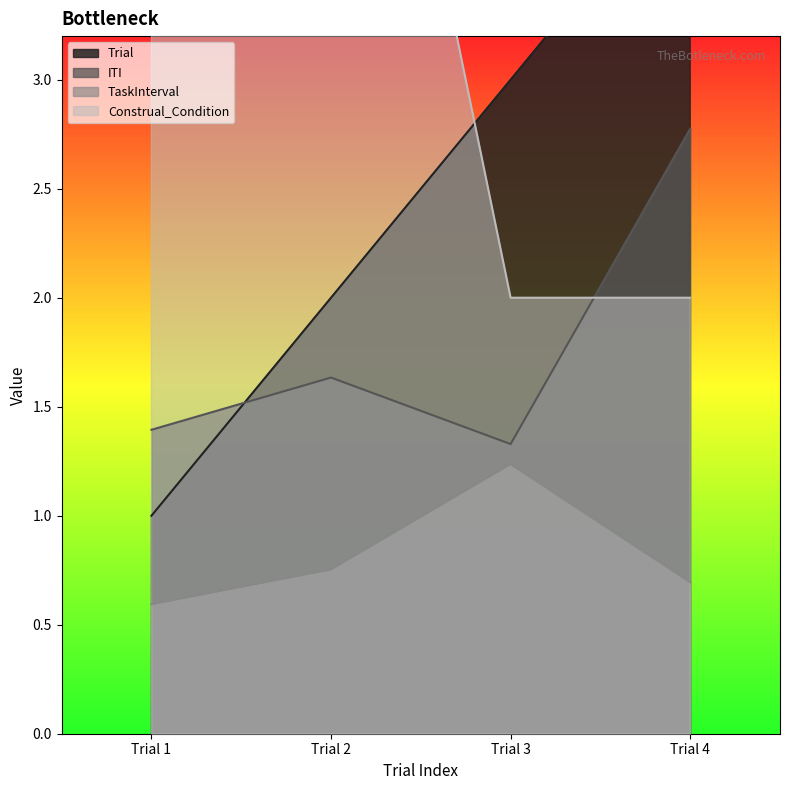

What is the maximum value shown in the chart?

6.0